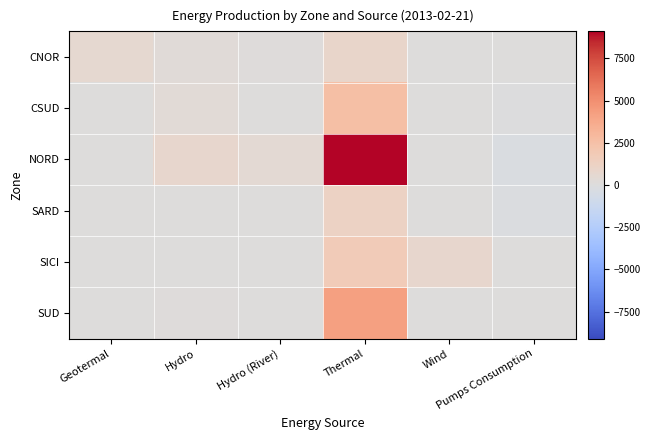

Rank the series by their maximum value, from highest to lowest.

NORD, SUD, CSUD, SICI, SARD, CNOR